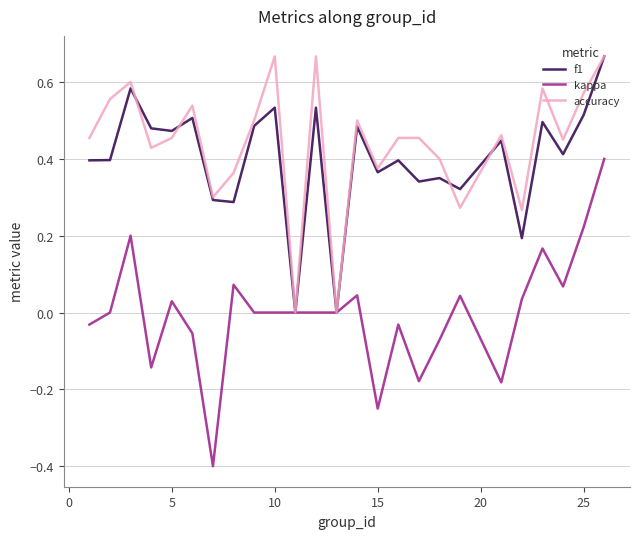

What is the lowest value of the kappa series?

-0.4